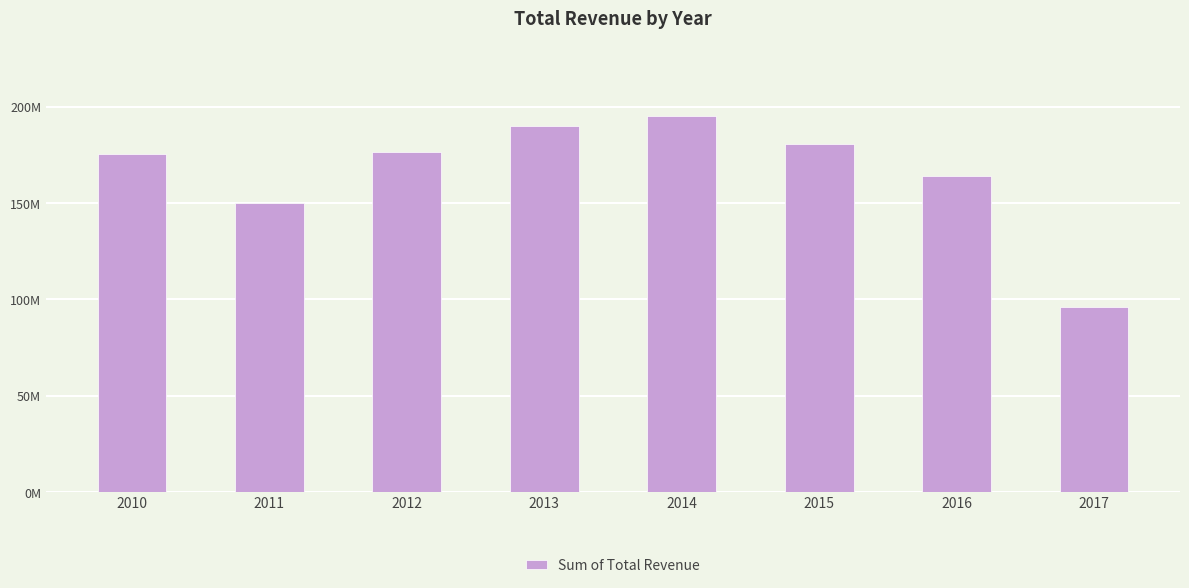

What is the value of the 8th bar from the left?

96057062.3